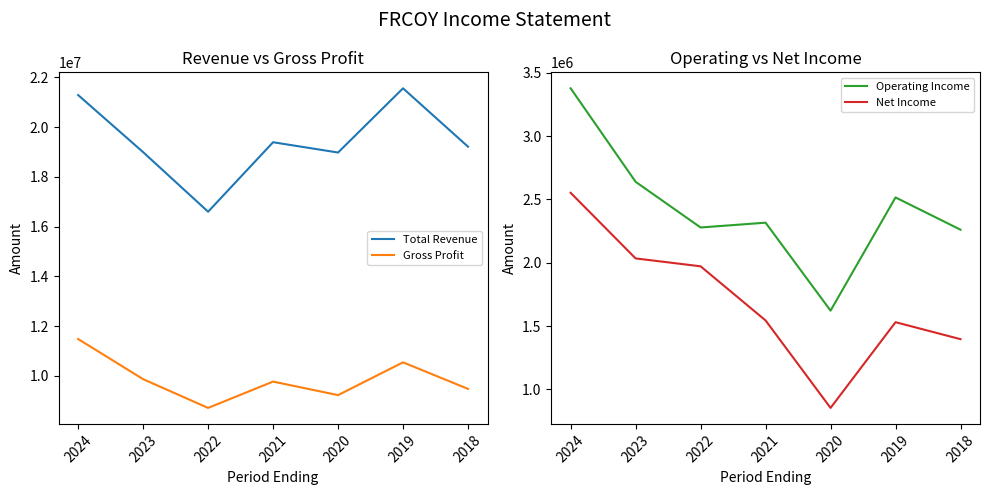

How many data points in Gross Profit are above 9765500?

3